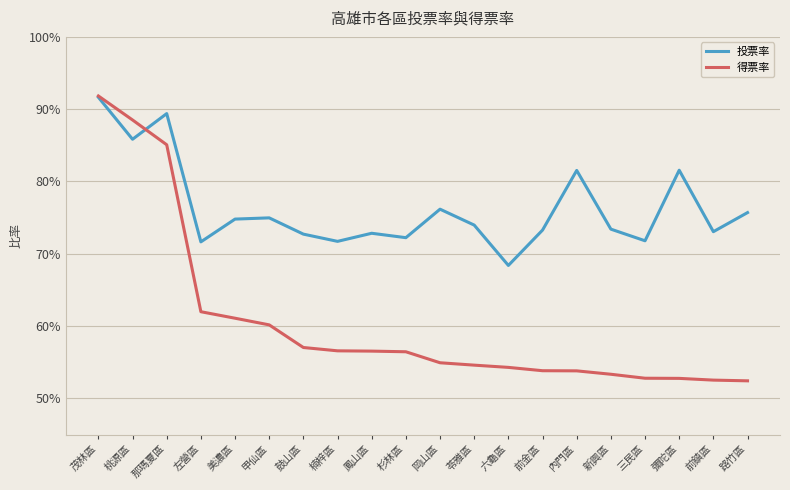

Does the chart display data point markers on the line(s)?

No